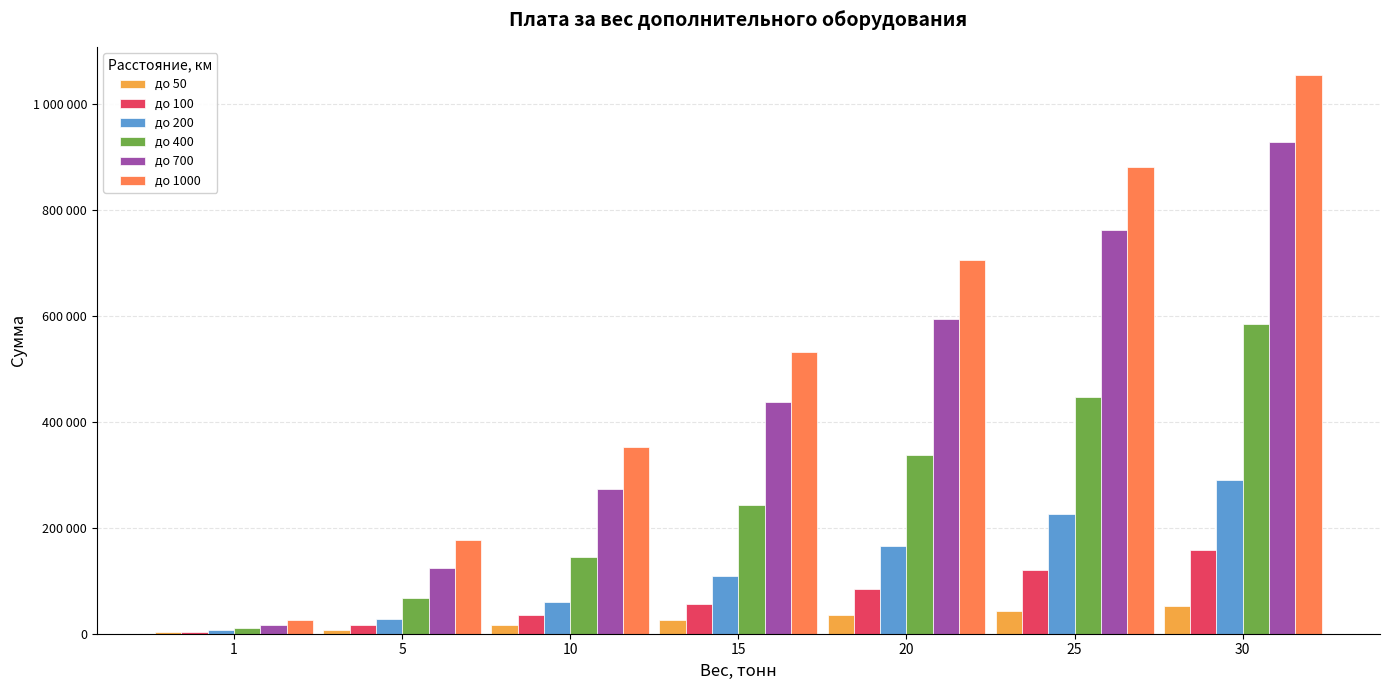

Does the chart contain stacked bars?

No